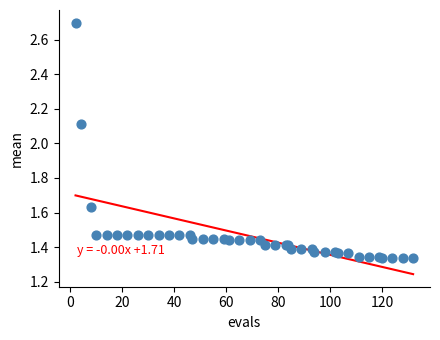

What Y value in the scatter plot is closest to 2?

2.1